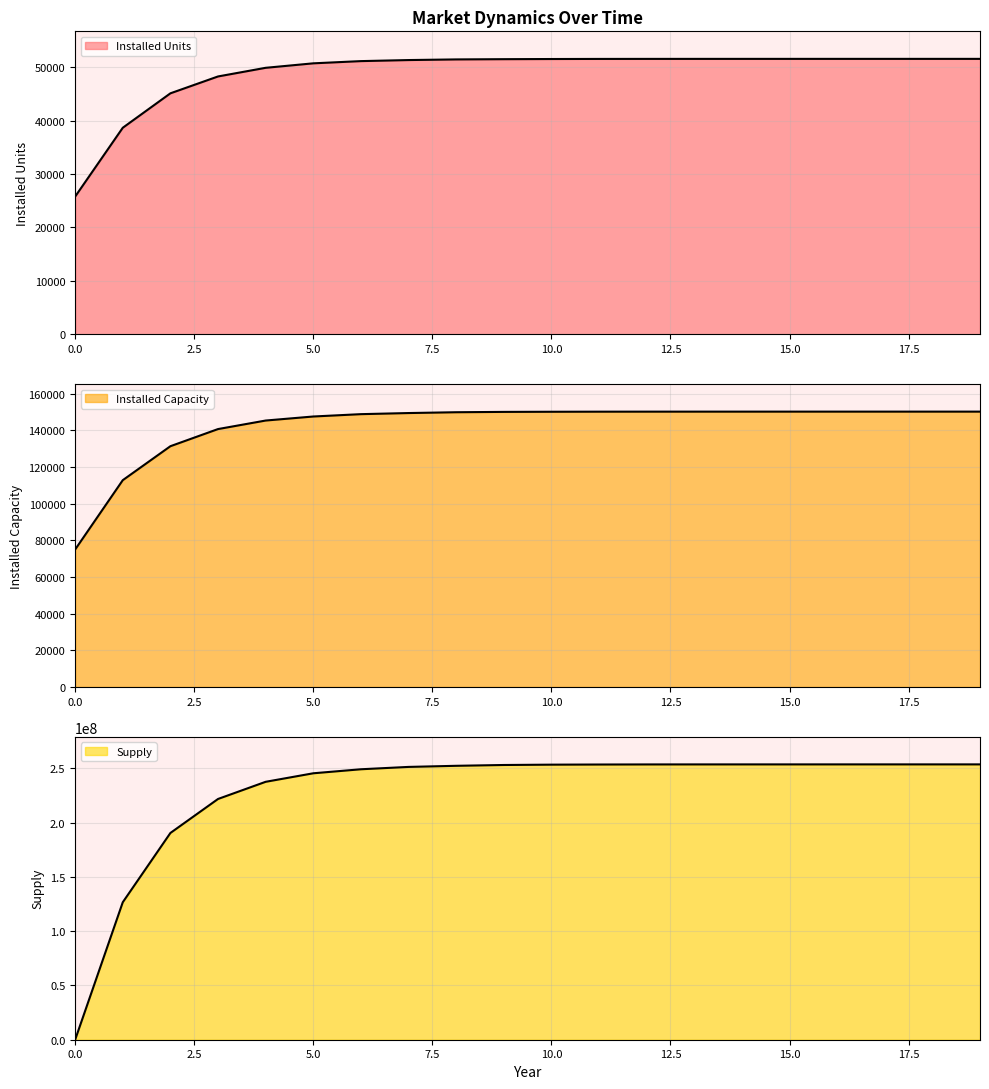

How many intersections are there between Supply and Installed Units?

1